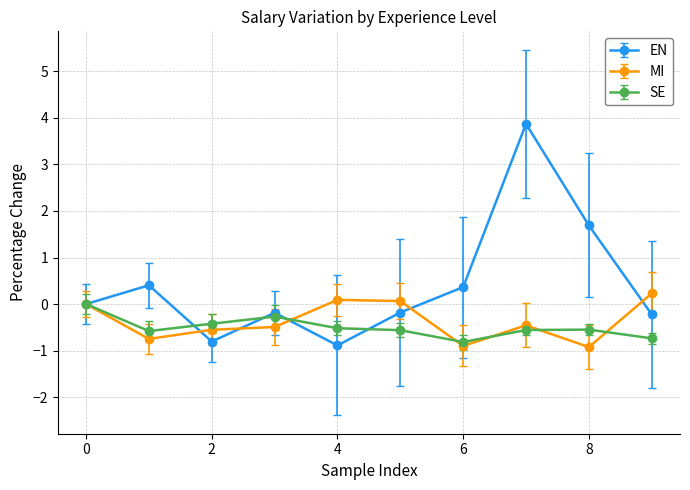

How many data points does each series have?

10